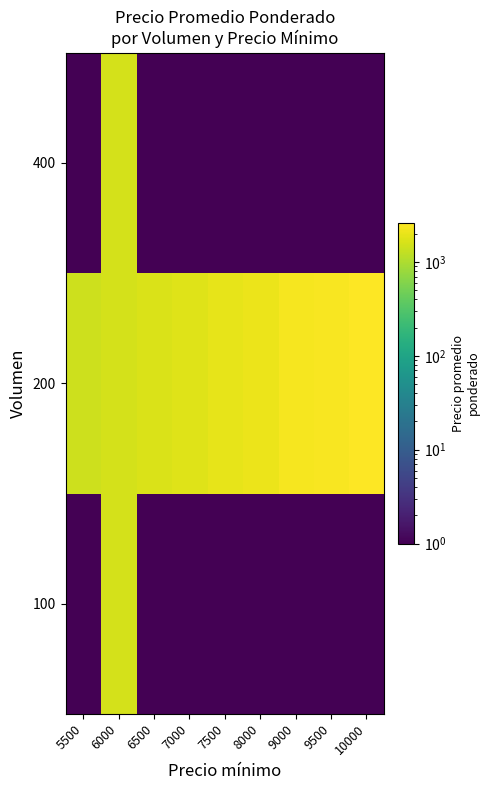

What is the spread (max minus min) of values at 9500?

2437